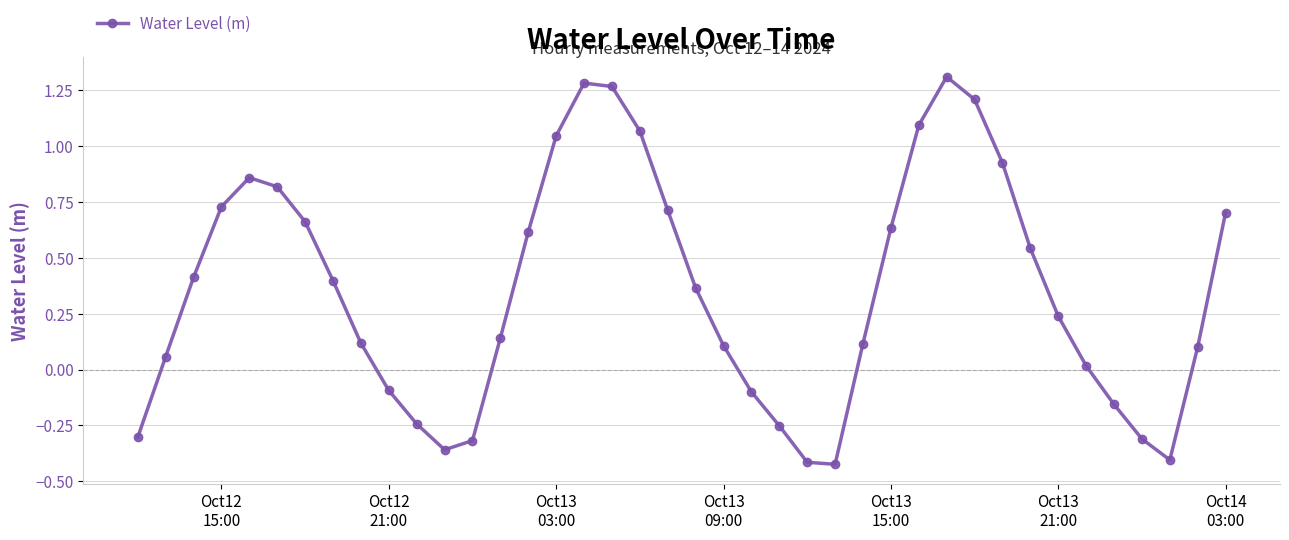

What is the sum of all values?

14.2